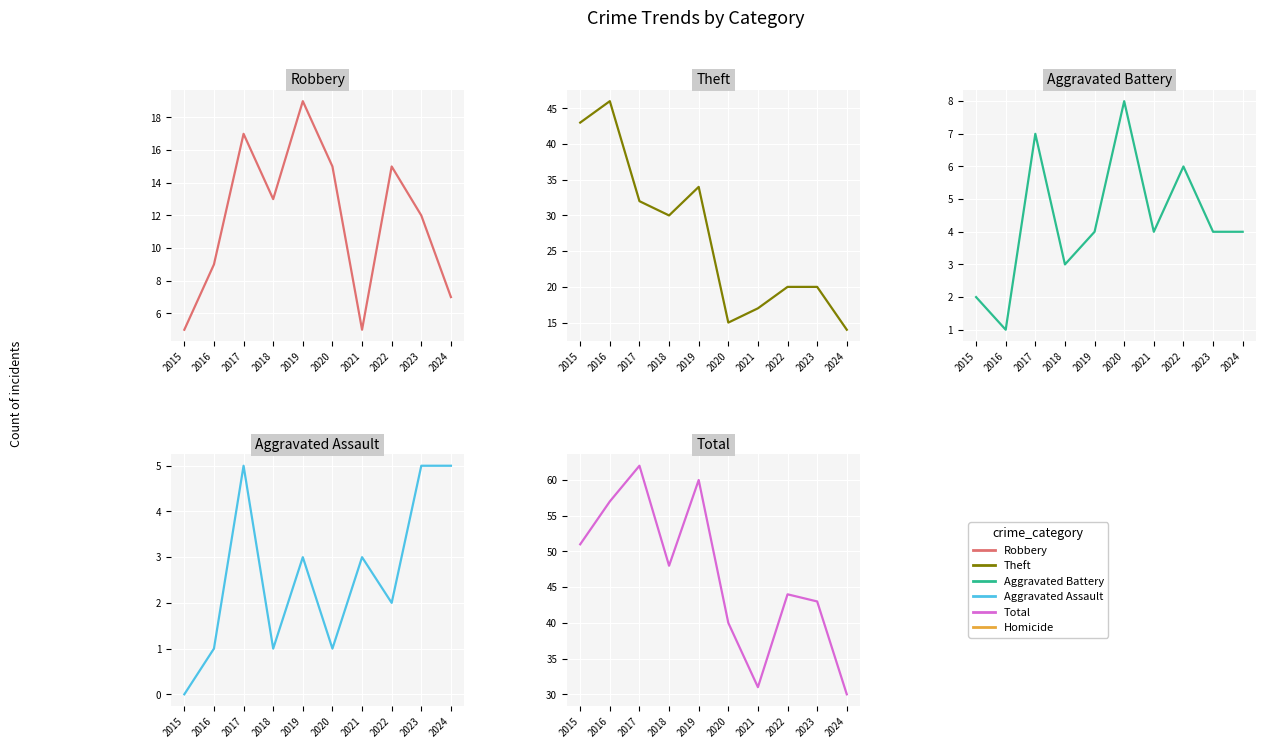

At 2020, list the series in order from largest to smallest.

Total, Robbery, Theft, Aggravated Battery, Aggravated Assault